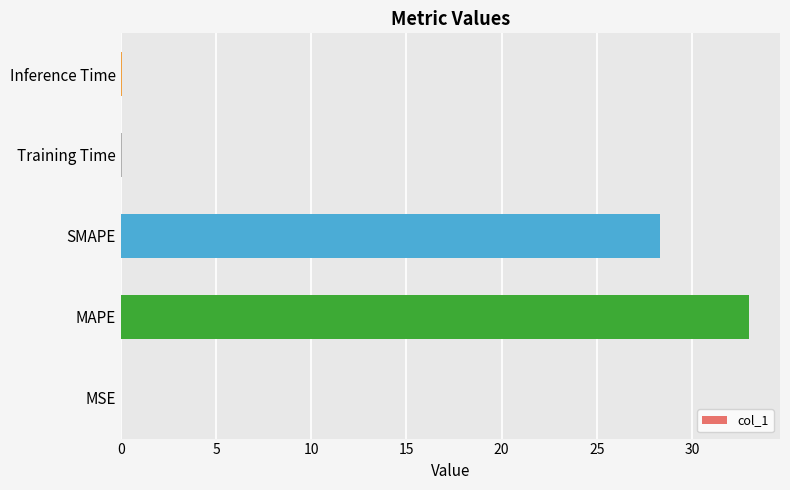

What is the sum of all values?

61.5